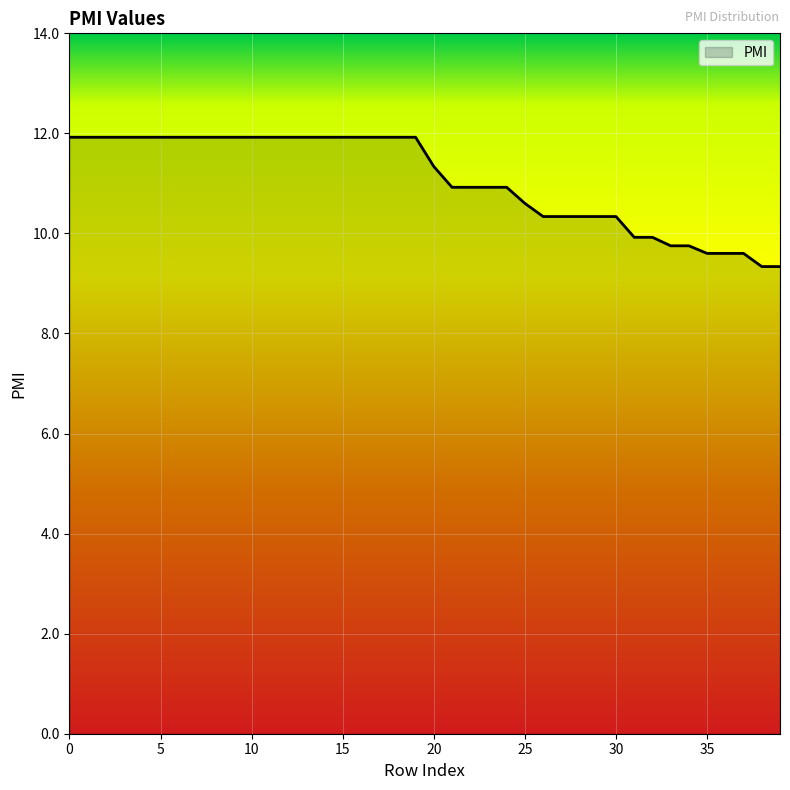

What is the difference between the maximum and minimum values?

2.6